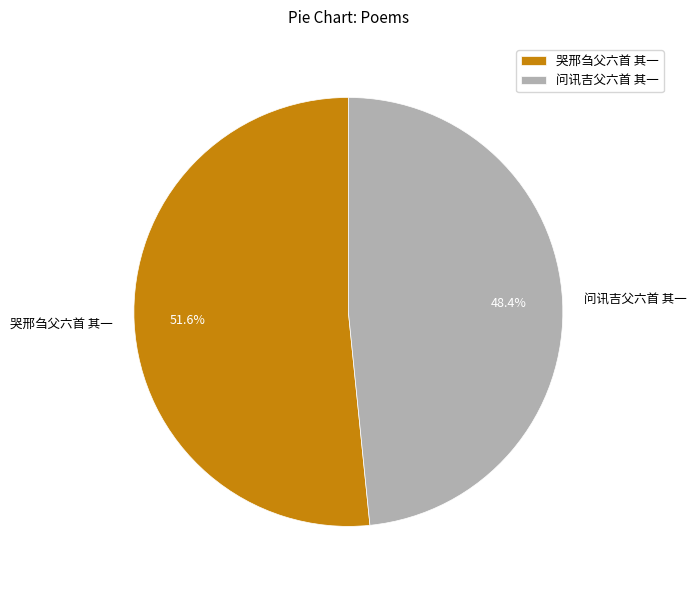

What percentage is the 哭邢刍父六首 其一 slice, to the nearest percent?

52%